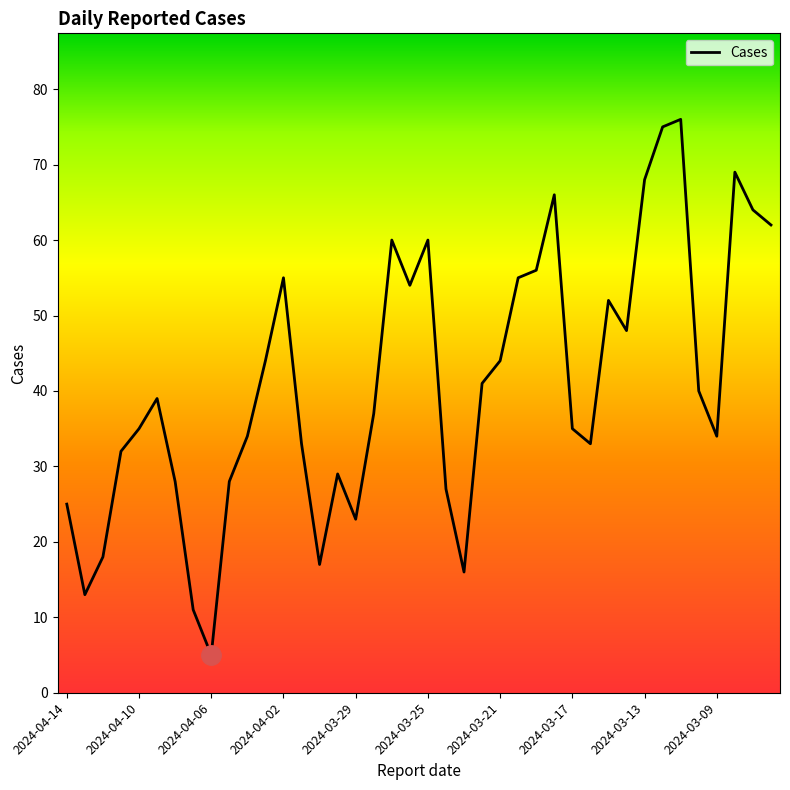

What is the minimum value shown in the chart?

5